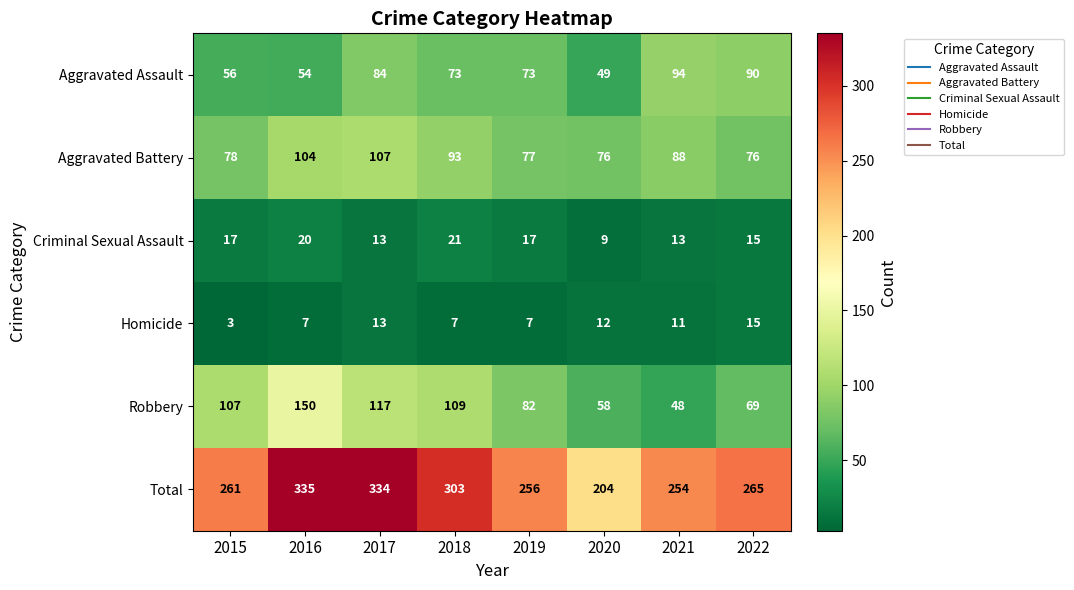

How many series are shown in this chart?

6